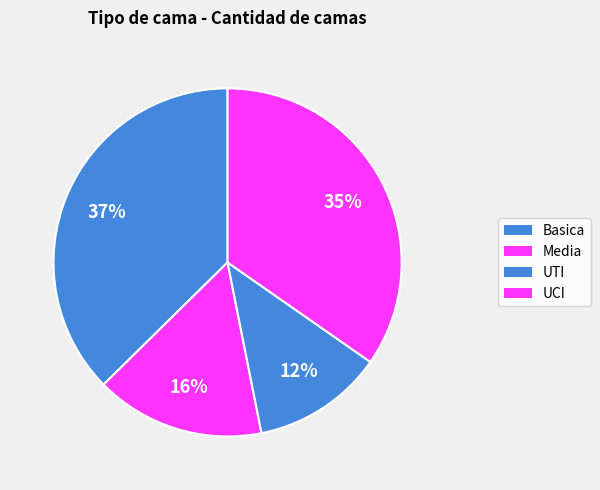

Does UCI represent more than half of the total?

No